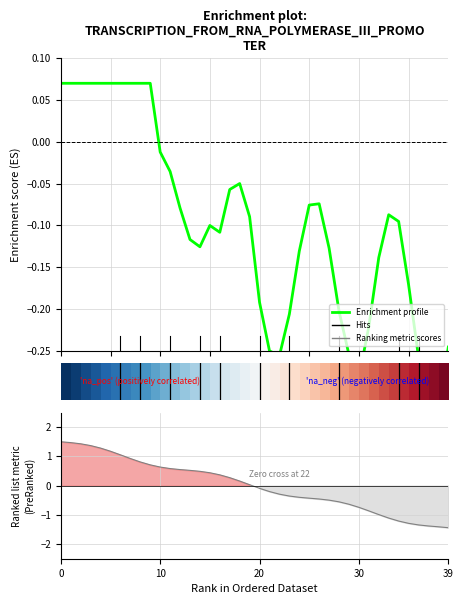

How many positive values does the Ranking metric scores series have?

20